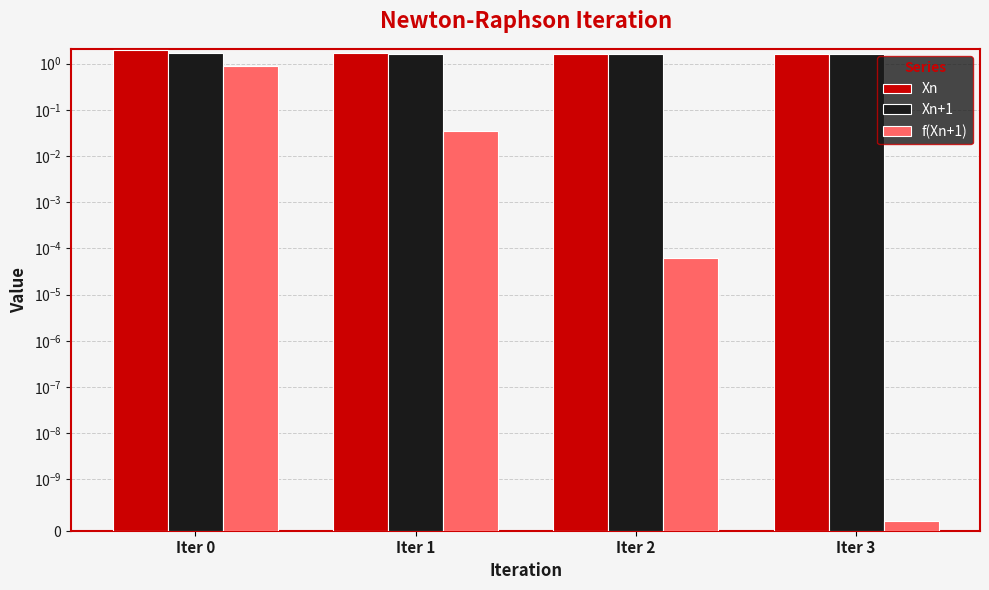

What is the value of the Xn bar at the 3rd from the left?

1.7